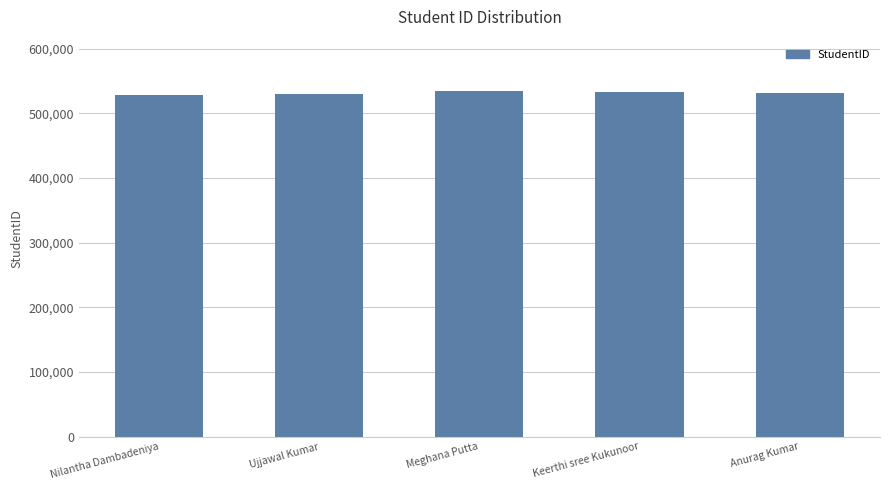

Are the bars horizontal?

No